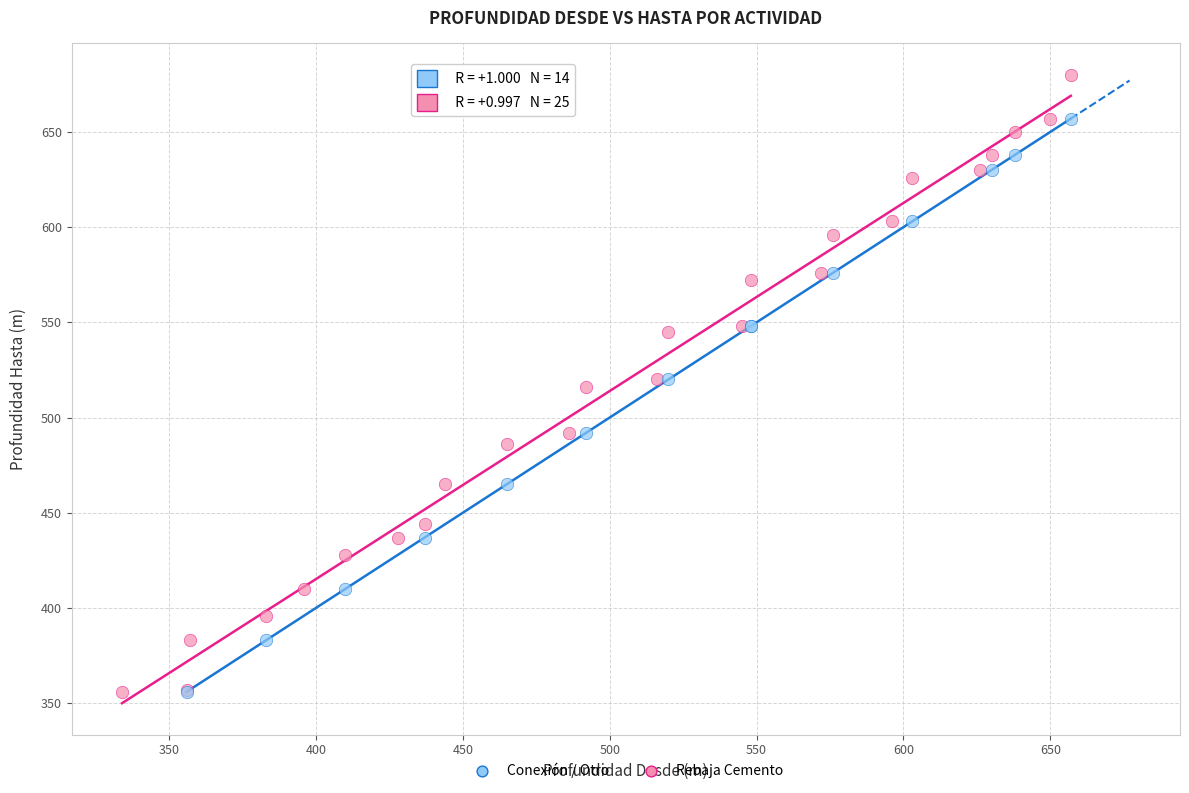

Which series reaches the maximum Y coordinate?

Rebaja Cemento